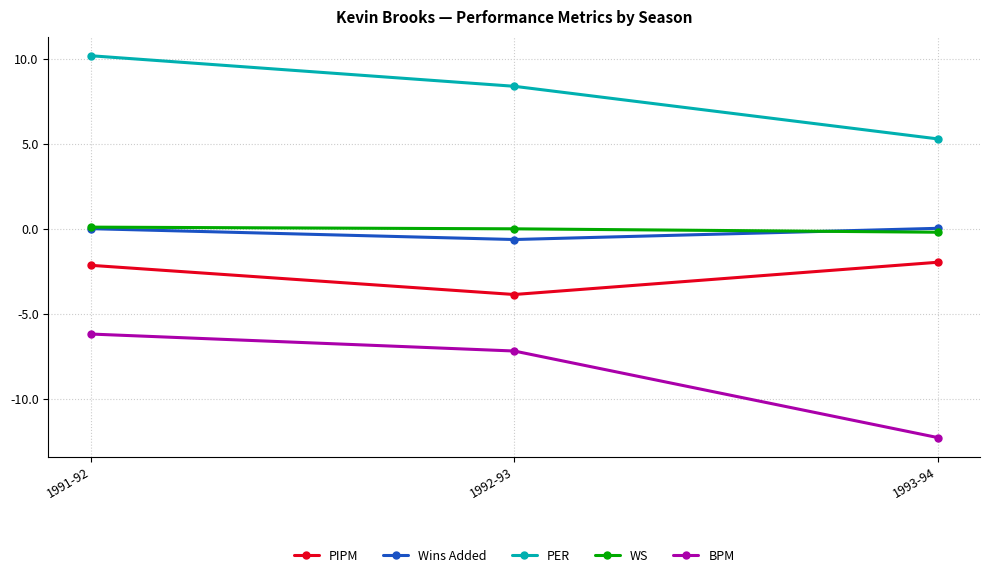

What is the total value across all series at 1991-92?

2.0